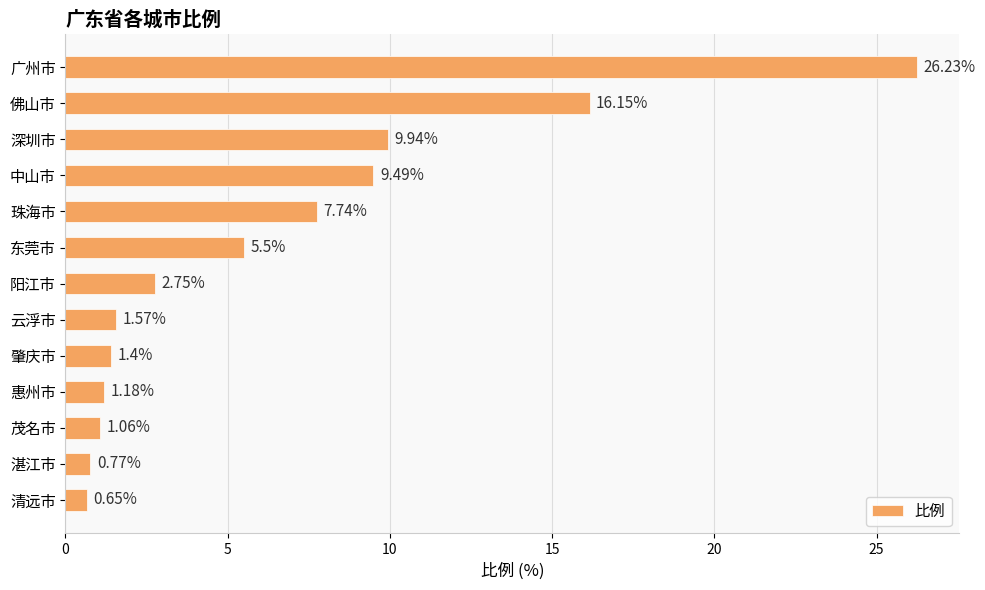

List the labels in order of value, smallest first.

清远市, 湛江市, 茂名市, 惠州市, 肇庆市, 云浮市, 阳江市, 东莞市, 珠海市, 中山市, 深圳市, 佛山市, 广州市